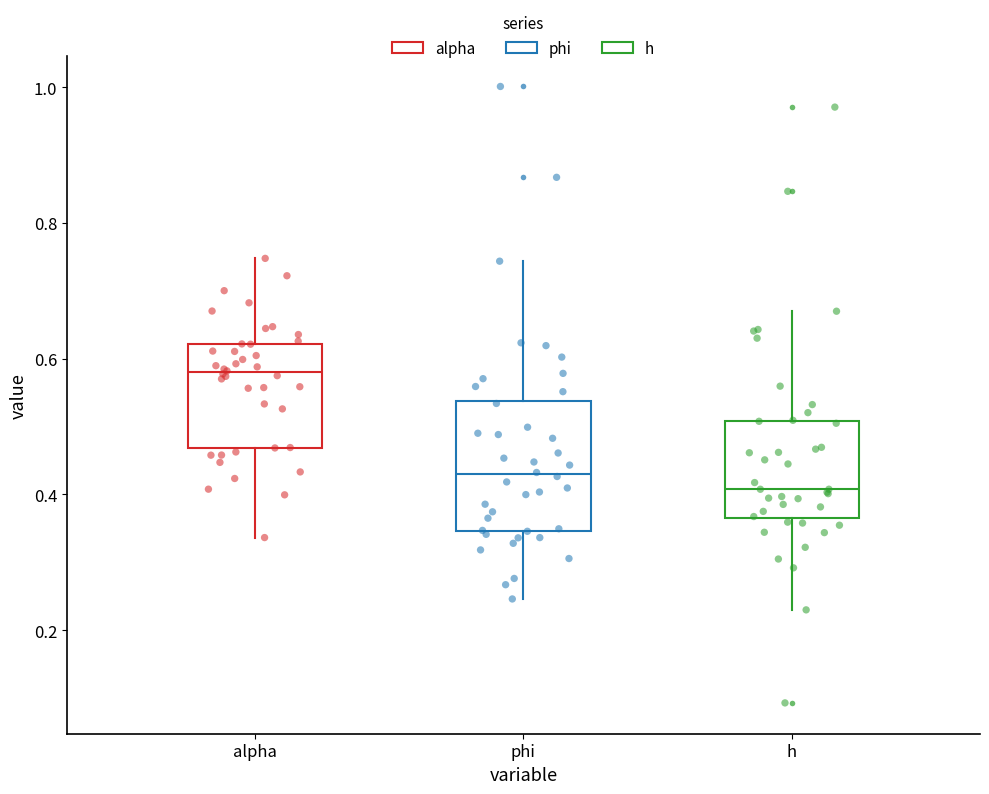

Reading left to right, transcribe this box plot: for each box, give where its median line is, the range the box spans, and where its two whiskers end, as read against the y-axis. The values are not printed on the chart, so give them approximately, as read against the axis.

alpha: median 0.58, box 0.46 to 0.62, whiskers 0.34 to 0.74
phi: median 0.42, box 0.34 to 0.54, whiskers 0.24 to 0.74
h: median 0.40, box 0.36 to 0.50, whiskers 0.24 to 0.66